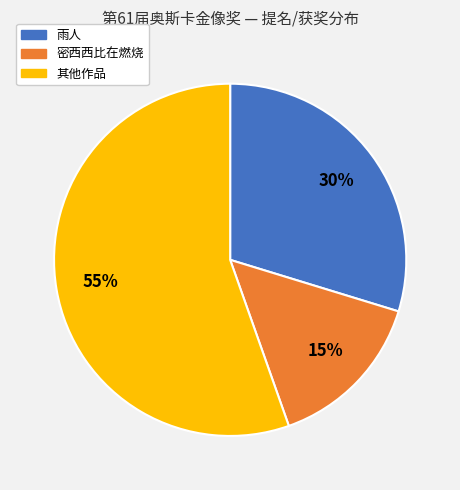

Is there a majority slice in this chart?

Yes